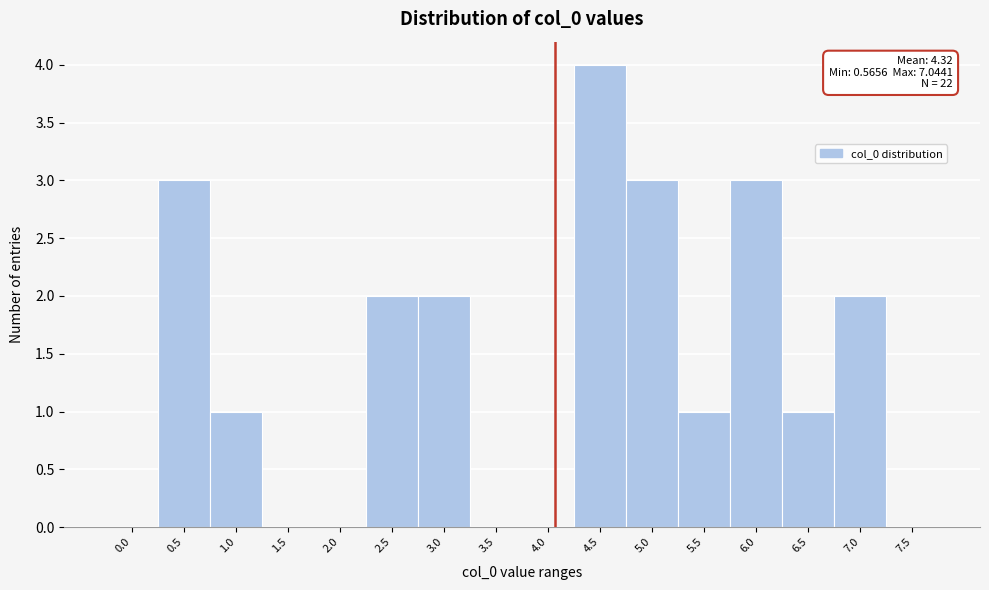

Reading right to left, transcribe all the data shown in this chart.

7.5=0	7.0=2	6.5=1	6.0=3	5.5=1	5.0=3	4.5=4	4.0=0	3.5=0	3.0=2	2.5=2	2.0=0	1.5=0	1.0=1	0.5=3	0.0=0